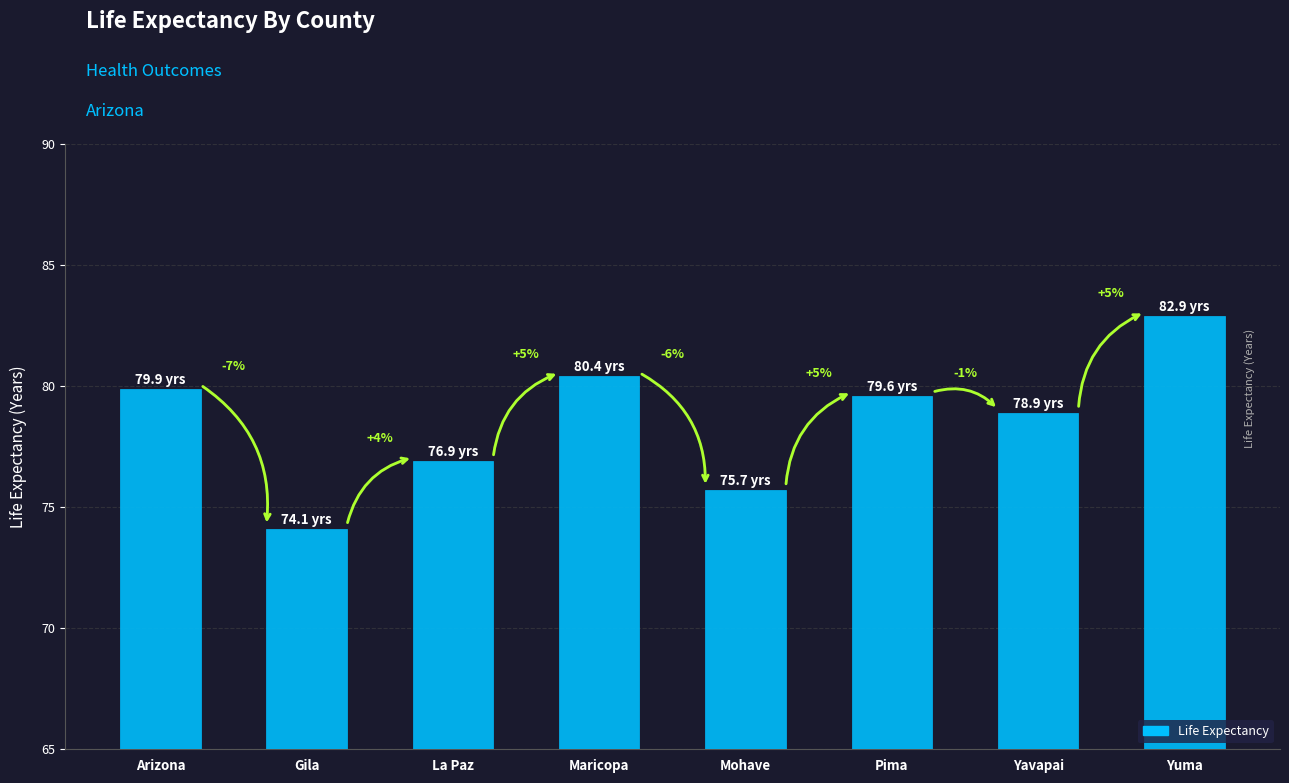

Does the chart contain any negative values?

No